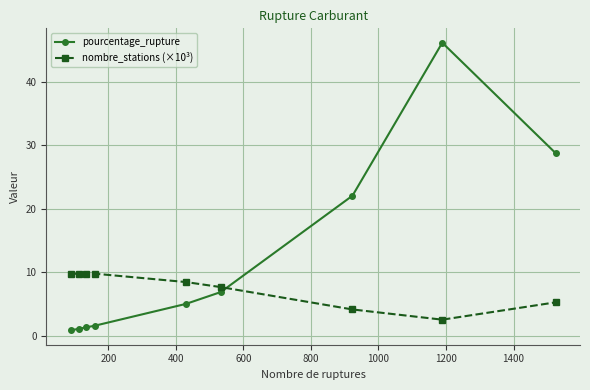

Reading left to right, list all the values displayed in this chart.

pourcentage_rupture: 0.9	1.2	1.4	1.6	5.1	6.9	22.1	46.1	28.7
nombre_stations (×10³): 9.8	9.8	9.8	9.8	8.5	7.7	4.2	2.6	5.3